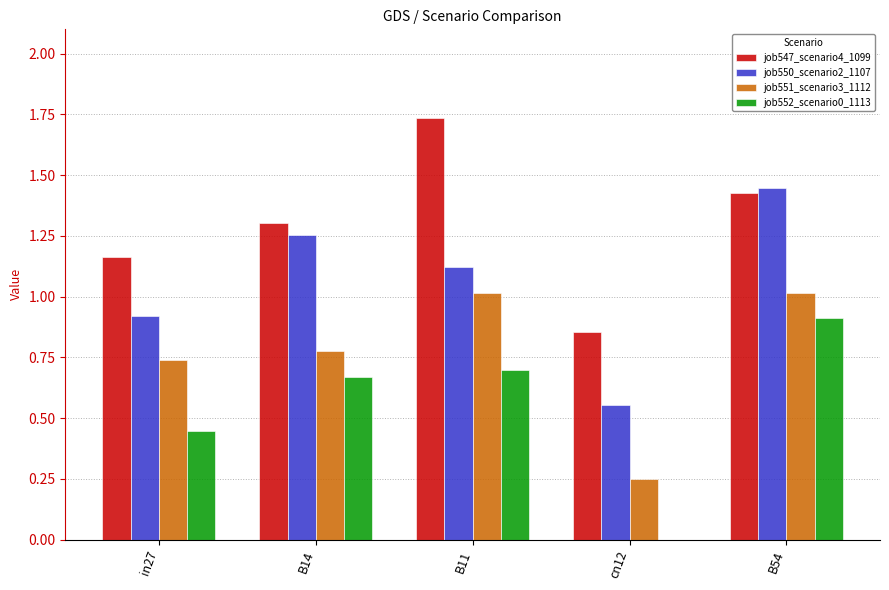

Which label corresponds to the largest value in the chart?

B11